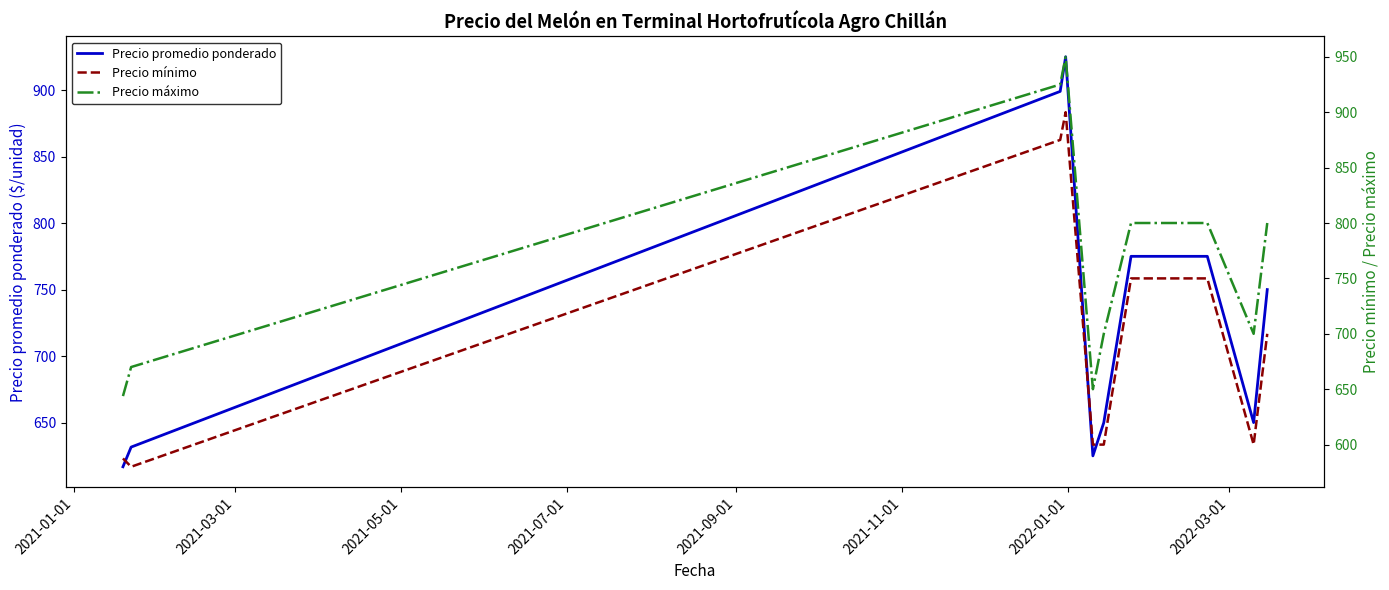

True or false: Precio mínimo and Precio máximo cross at least once.

False